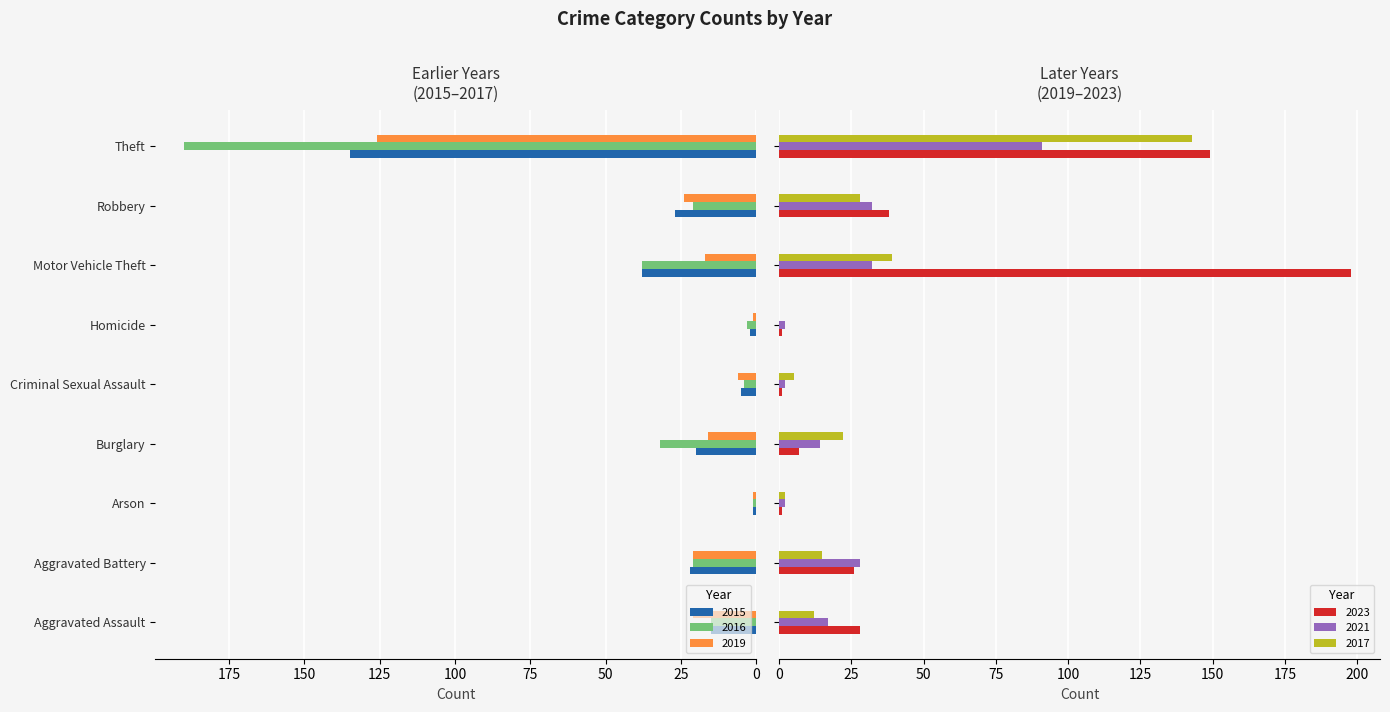

What is the average value of the 2017 series?

30